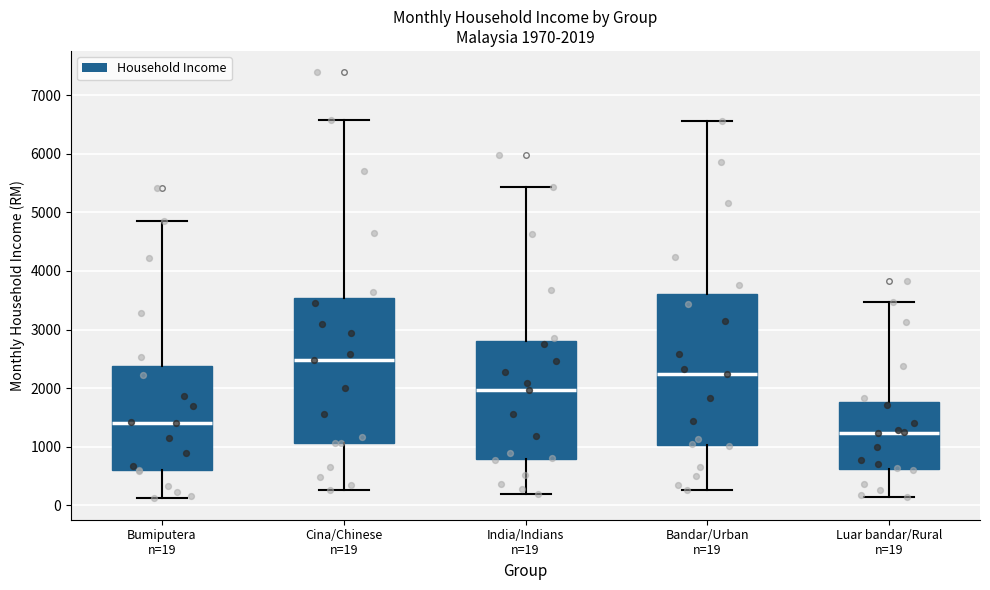

Which box's median line is the lowest?

Luar bandar/Rural n=19